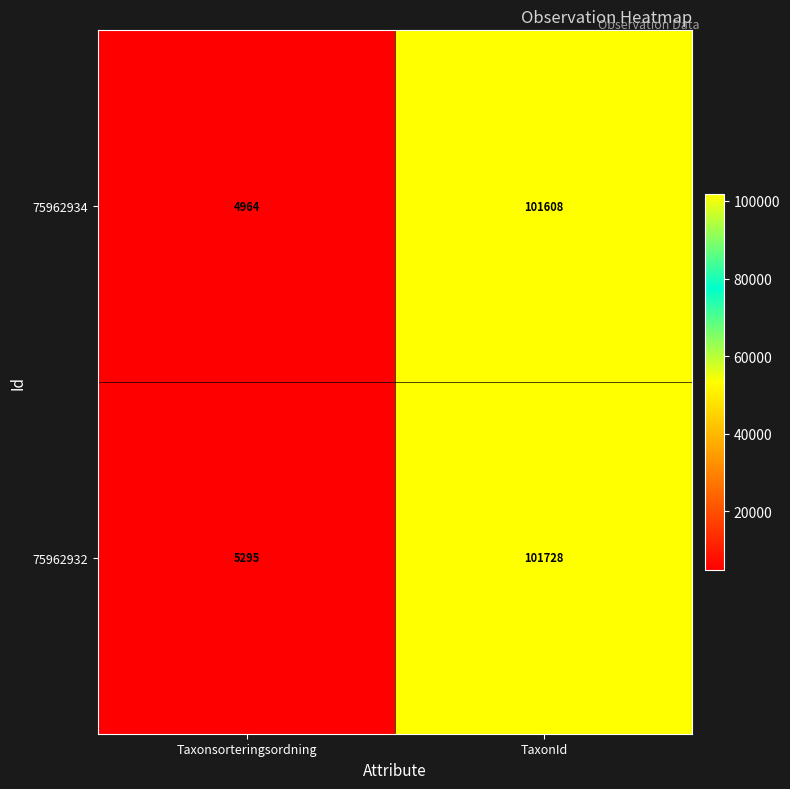

What is the difference between the maximum and minimum values in the 75962932 series?

96433